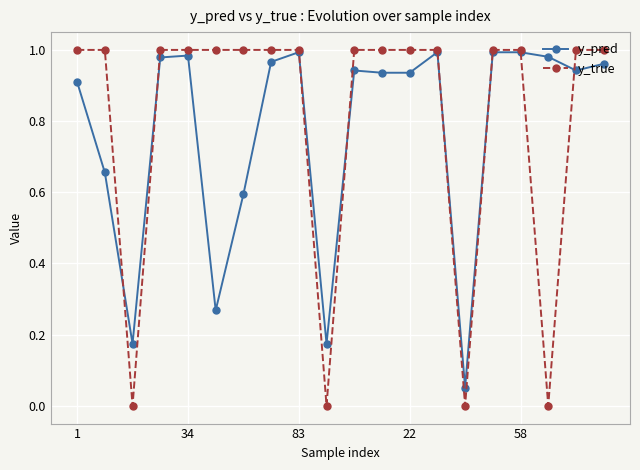

Which series has the widest spread of values?

y_true